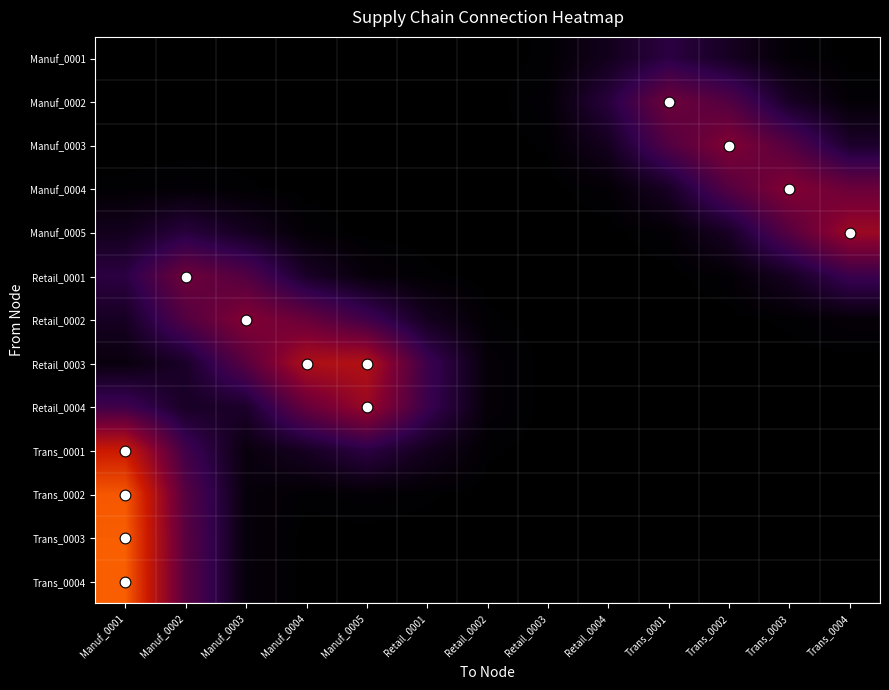

Which series has the largest total across all categories?

Retail_0003